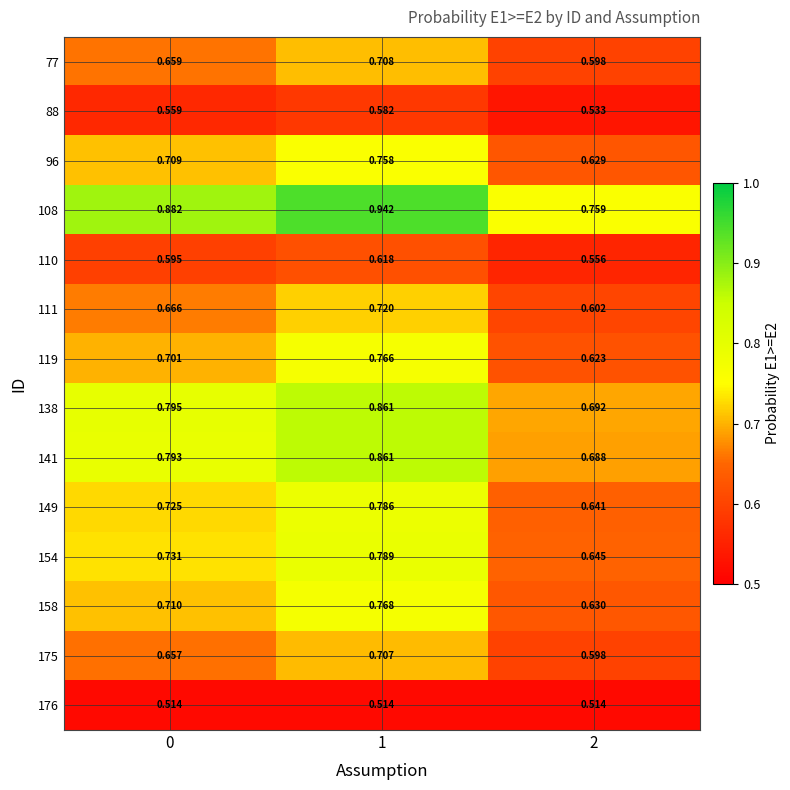

Is the value of 111 at 2 greater than the value of 154 at 2?

No